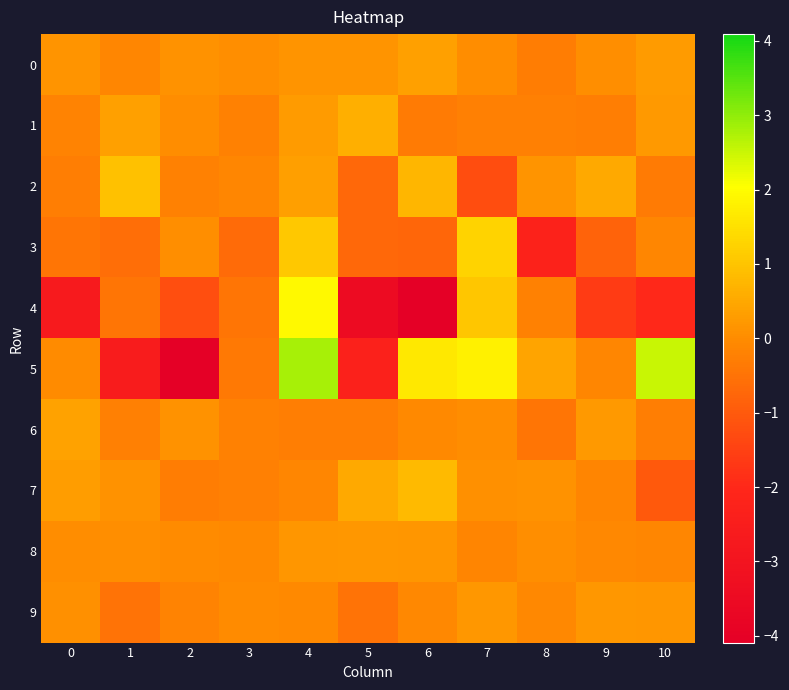

Reading left to right, transcribe all the data shown in this chart.

0: 0=0.2	1=-0.1	2=0.1	3=0.1	4=0.1	5=0.1	6=0.4	7=0.0	8=-0.3	9=0.0	10=0.3
1: 0=-0.2	1=0.4	2=0.0	3=-0.2	4=0.3	5=0.6	6=-0.3	7=-0.2	8=-0.2	9=-0.3	10=0.2
2: 0=-0.3	1=0.9	2=-0.2	3=-0.1	4=0.3	5=-0.7	6=0.8	7=-1.3	8=0.1	9=0.5	10=-0.3
3: 0=-0.5	1=-0.6	2=0.1	3=-0.7	4=1.1	5=-0.7	6=-0.8	7=1.3	8=-2.3	9=-0.8	10=-0.1
4: 0=-2.6	1=-0.5	2=-1.2	3=-0.5	4=1.9	5=-3.5	6=-4.0	7=1.0	8=-0.2	9=-1.6	10=-2.0
5: 0=-0.0	1=-2.6	2=-4.1	3=-0.4	4=2.8	5=-2.3	6=1.6	7=1.8	8=0.4	9=-0.1	10=2.5
6: 0=0.4	1=-0.2	2=0.1	3=-0.2	4=-0.3	5=-0.3	6=-0.0	7=0.0	8=-0.5	9=0.3	10=-0.3
7: 0=0.3	1=0.1	2=-0.3	3=-0.2	4=-0.1	5=0.5	6=0.8	7=0.1	8=0.1	9=-0.1	10=-1.0
8: 0=0.0	1=0.0	2=-0.0	3=-0.0	4=0.2	5=0.2	6=0.2	7=-0.2	8=0.0	9=-0.1	10=-0.1
9: 0=0.1	1=-0.5	2=-0.2	3=-0.0	4=-0.1	5=-0.5	6=-0.1	7=0.2	8=-0.1	9=0.2	10=0.2